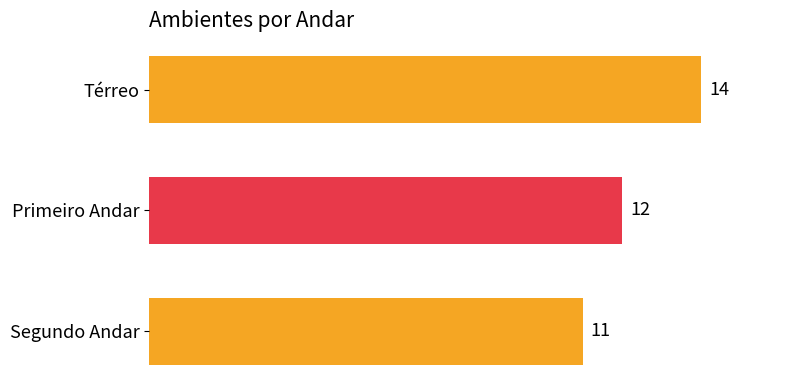

What value does the data have at Térreo?

14